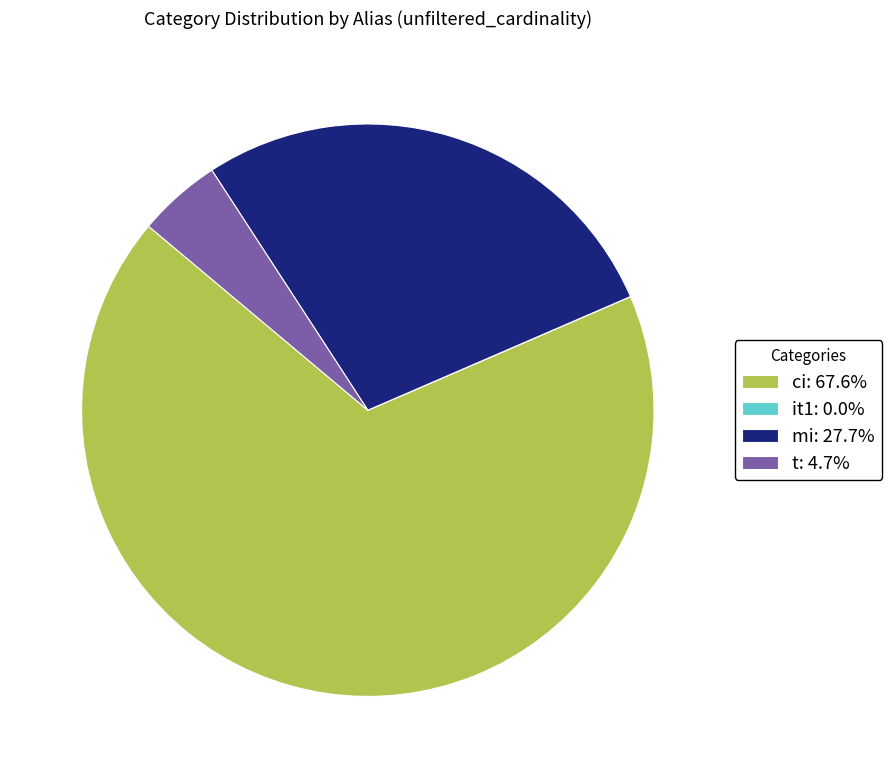

Does ci: 67.6% represent more than half of the total?

Yes